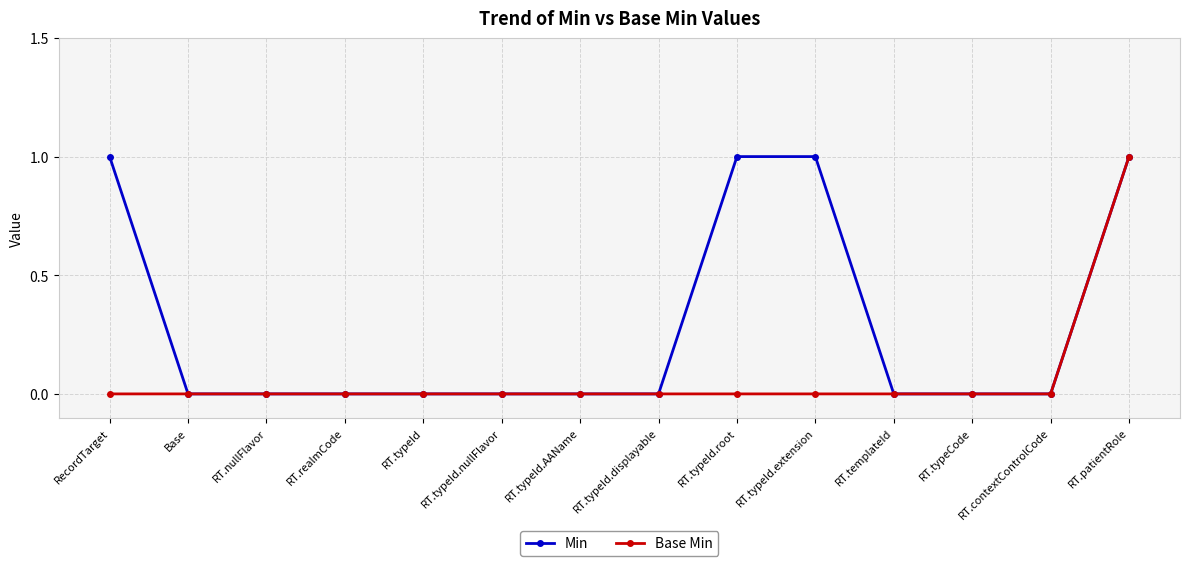

At which category is the sum across all series the highest?

RT.patientRole